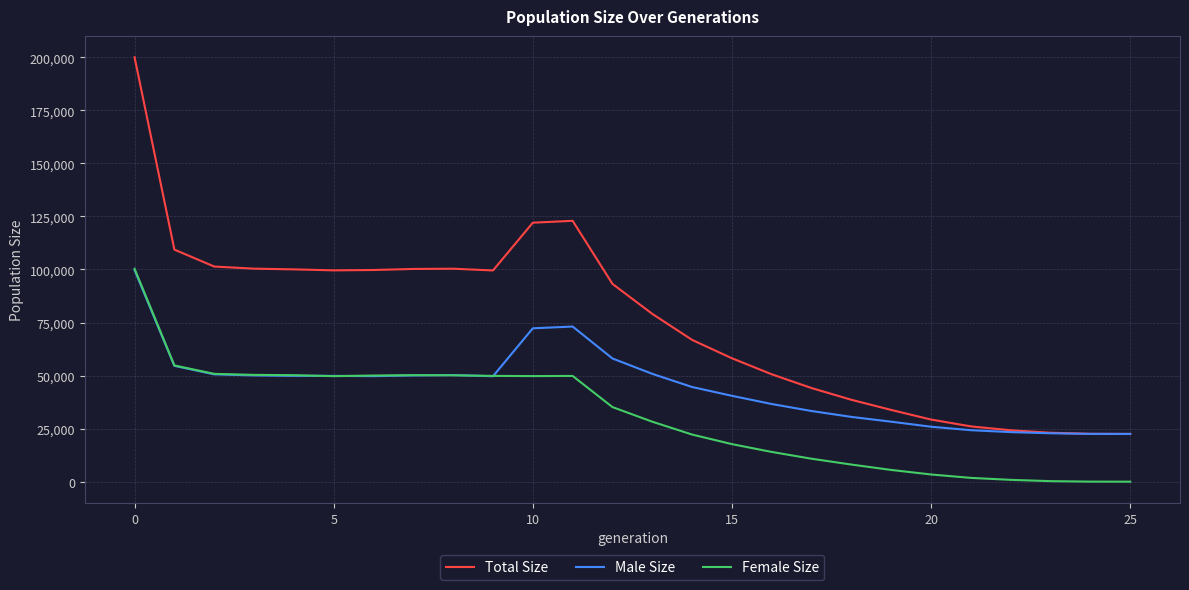

Count the number of categories in the chart.

26